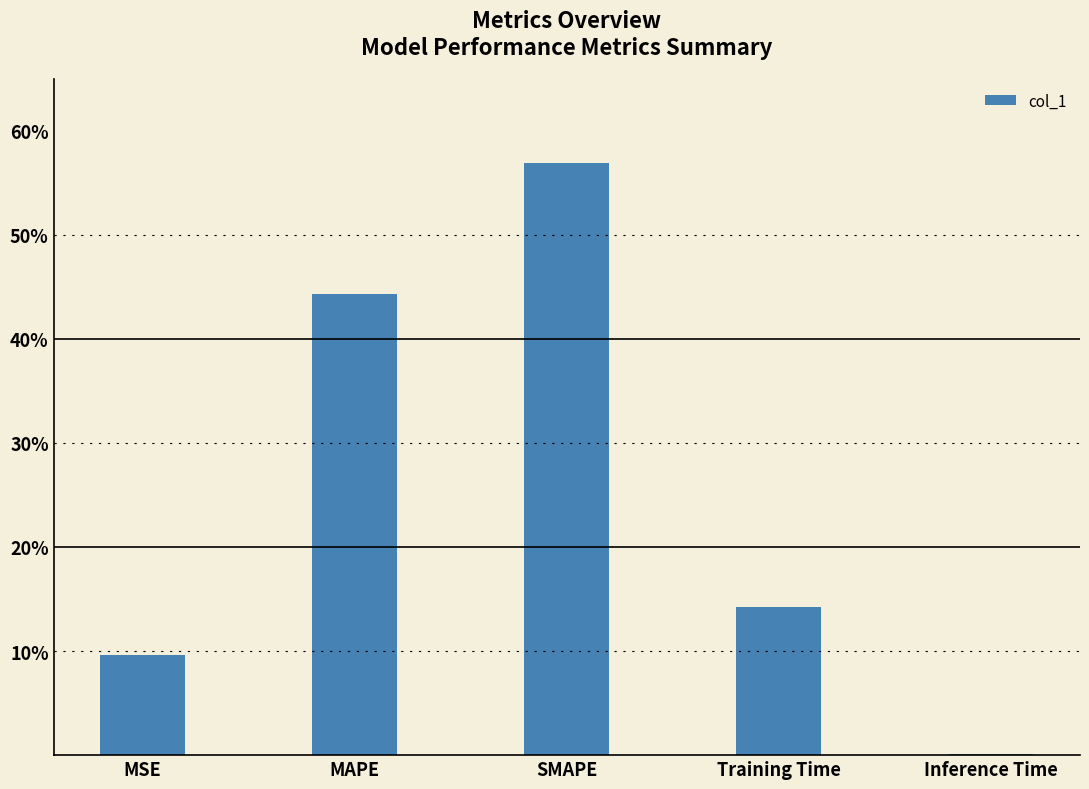

What position from the left is MAPE?

2